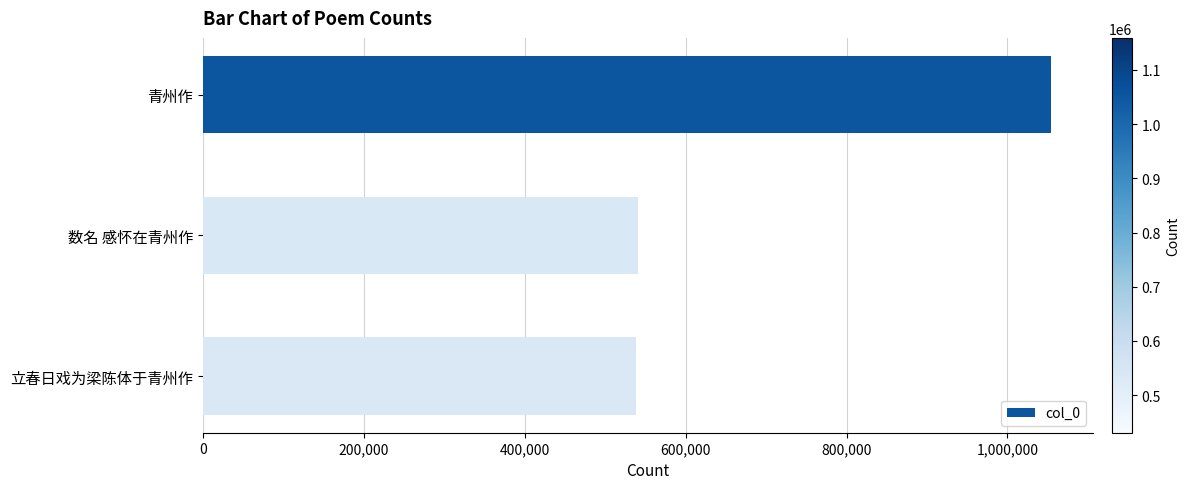

The chart shows a value of 1053745 at 青州作. True or false?

True